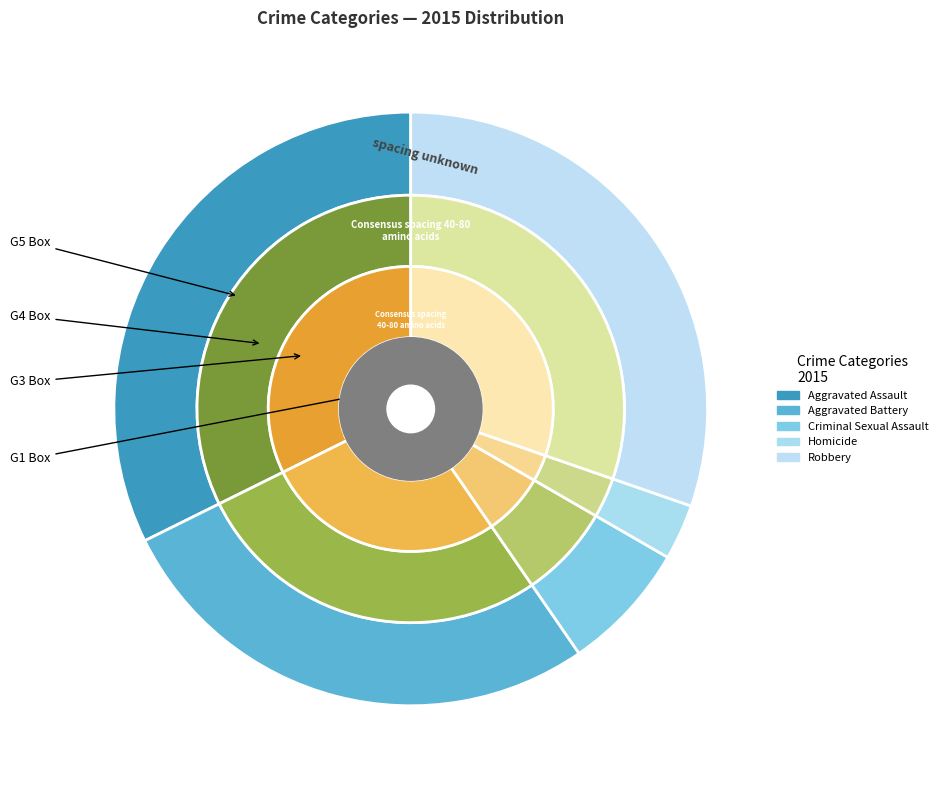

What percentage is the Homicide slice, to the nearest percent?

3%